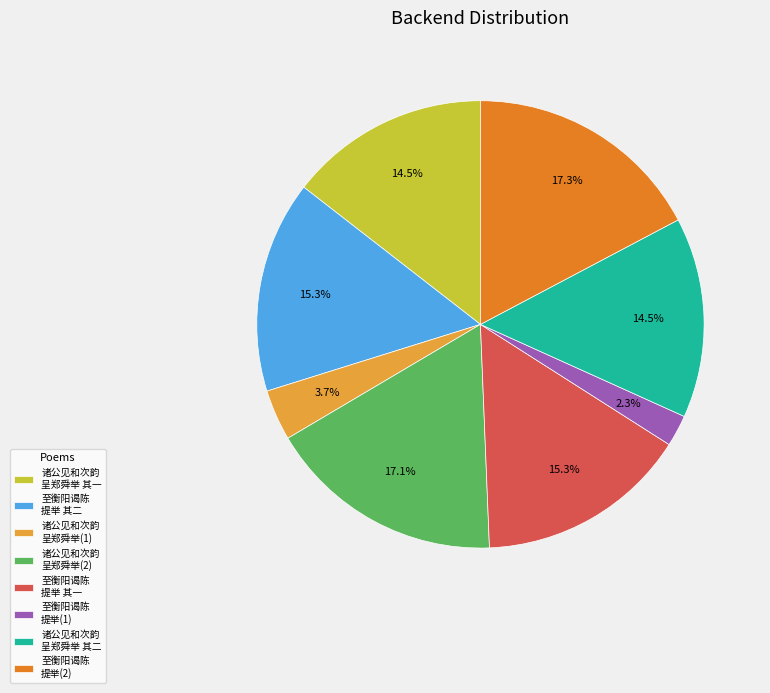

Is the sum of 至衡阳谒陈 提举 其二 and 诸公见和次韵 呈郑舜举 其一 greater than half?

No